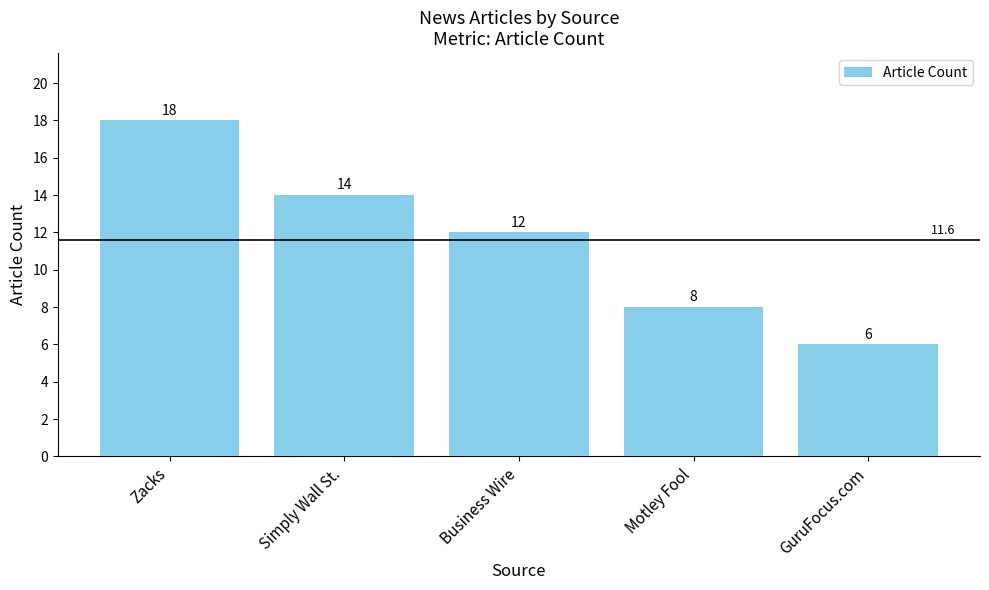

Is it true that the value at Motley Fool is 8?

True